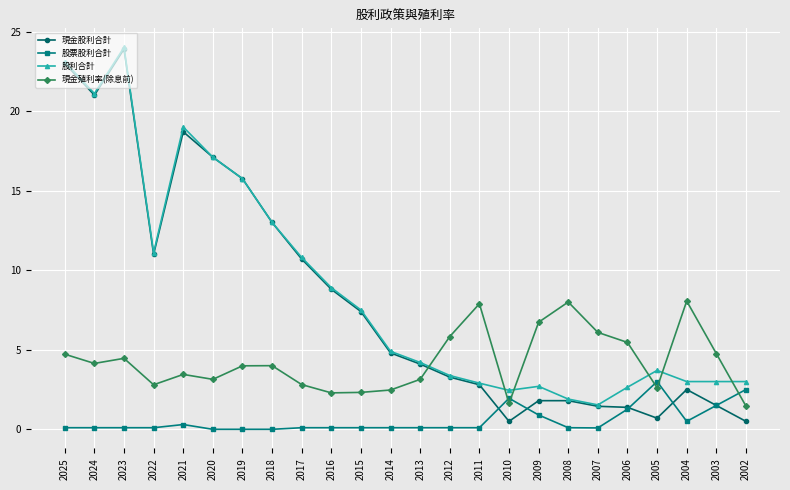

What is the difference between the second highest and second lowest values in the 現金股利合計 series?

22.5